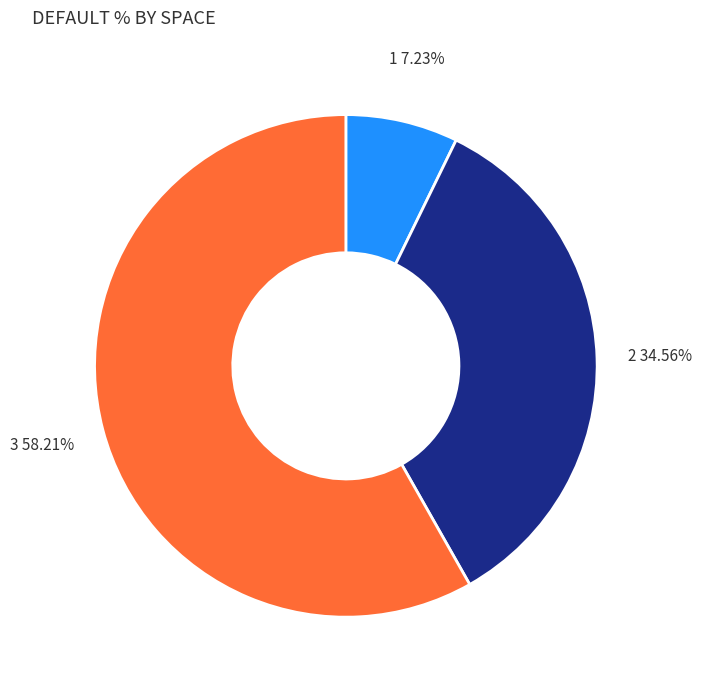

How many segments does this pie chart have?

3